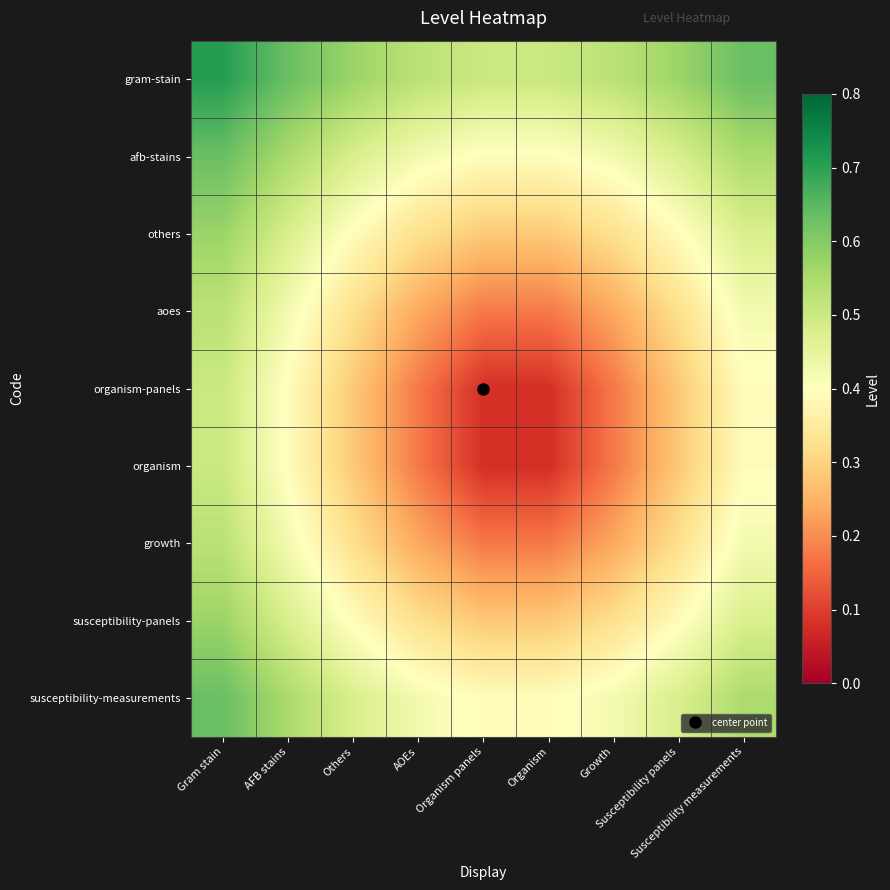

Rank the series by their maximum value, from lowest to highest.

organism-panels, organism, aoes, growth, others, susceptibility-panels, afb-stains, susceptibility-measurements, gram-stain